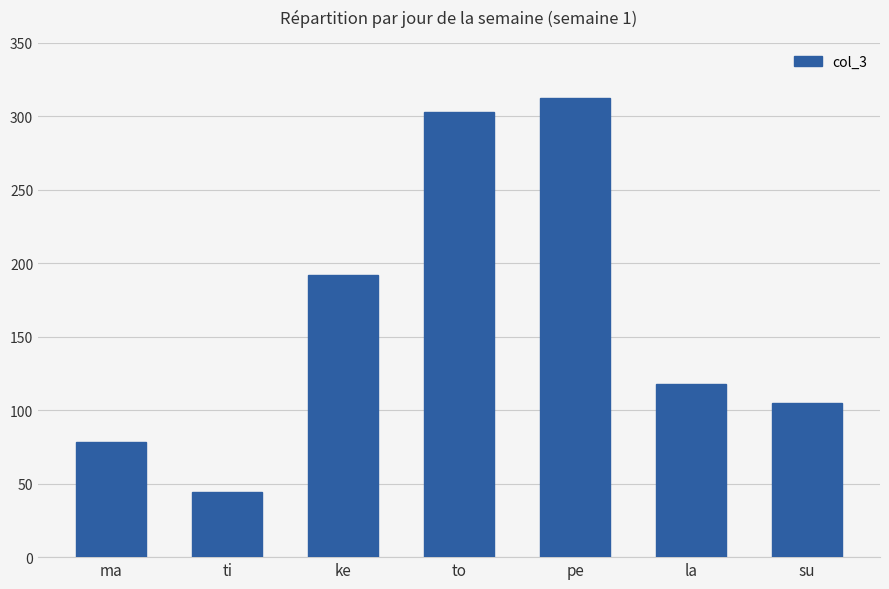

Which has a higher value, ti or pe?

pe